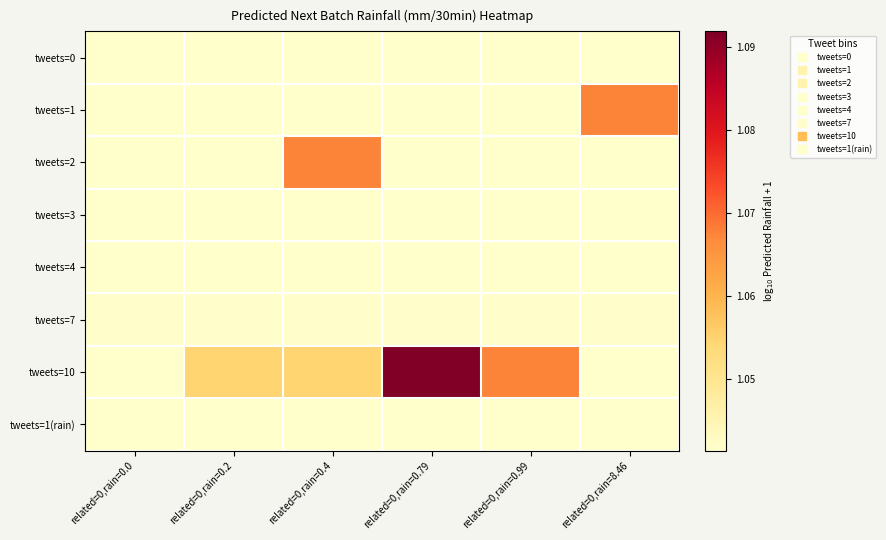

Which series has the widest spread of values?

tweets=10